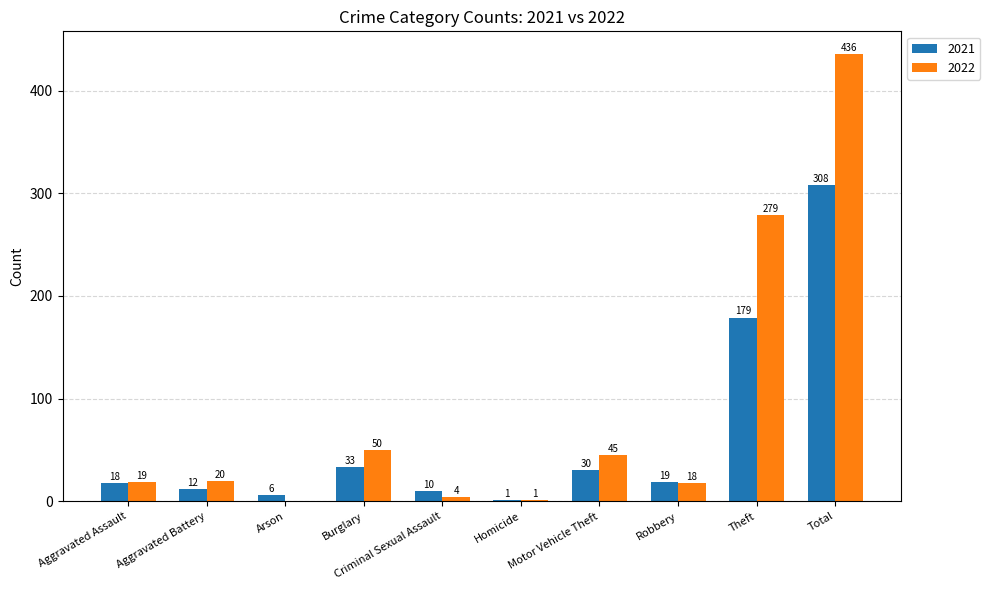

Reading left to right, transcribe all the data shown in this chart.

2021: Aggravated Assault=18	Aggravated Battery=12	Arson=6	Burglary=33	Criminal Sexual Assault=10	Homicide=1	Motor Vehicle Theft=30	Robbery=19	Theft=179	Total=308
2022: Aggravated Assault=19	Aggravated Battery=20	Arson=0	Burglary=50	Criminal Sexual Assault=4	Homicide=1	Motor Vehicle Theft=45	Robbery=18	Theft=279	Total=436